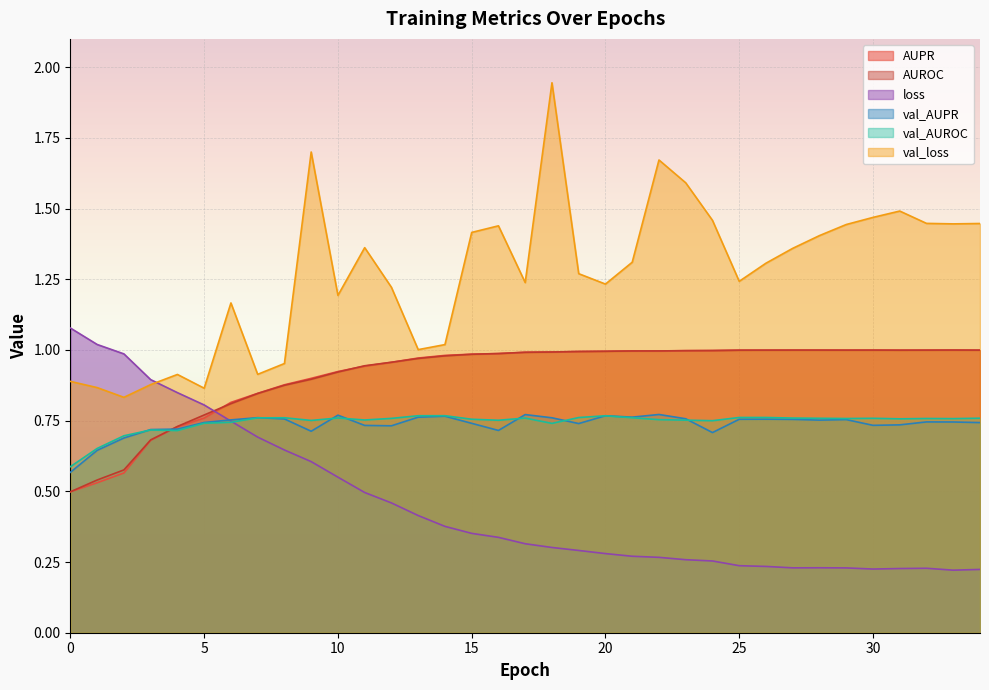

Reading left to right, transcribe all the data shown in this chart.

AUPR: 0=0.5	1=0.5	2=0.6	3=0.7	4=0.7	5=0.8	6=0.8	7=0.8	8=0.9	9=0.9	10=0.9	11=0.9	12=1.0	13=1.0	14=1.0	15=1.0	16=1.0	17=1.0	18=1.0	19=1.0	20=1.0	21=1.0	22=1.0	23=1.0	24=1.0	25=1.0	26=1.0	27=1.0	28=1.0	29=1.0	30=1.0	31=1.0	32=1.0	33=1.0	34=1.0
AUROC: 0=0.5	1=0.5	2=0.6	3=0.7	4=0.7	5=0.8	6=0.8	7=0.8	8=0.9	9=0.9	10=0.9	11=0.9	12=1.0	13=1.0	14=1.0	15=1.0	16=1.0	17=1.0	18=1.0	19=1.0	20=1.0	21=1.0	22=1.0	23=1.0	24=1.0	25=1.0	26=1.0	27=1.0	28=1.0	29=1.0	30=1.0	31=1.0	32=1.0	33=1.0	34=1.0
loss: 0=1.1	1=1.0	2=1.0	3=0.9	4=0.8	5=0.8	6=0.7	7=0.7	8=0.6	9=0.6	10=0.6	11=0.5	12=0.5	13=0.4	14=0.4	15=0.4	16=0.3	17=0.3	18=0.3	19=0.3	20=0.3	21=0.3	22=0.3	23=0.3	24=0.3	25=0.2	26=0.2	27=0.2	28=0.2	29=0.2	30=0.2	31=0.2	32=0.2	33=0.2	34=0.2
val_AUPR: 0=0.6	1=0.6	2=0.7	3=0.7	4=0.7	5=0.7	6=0.8	7=0.8	8=0.8	9=0.7	10=0.8	11=0.7	12=0.7	13=0.8	14=0.8	15=0.7	16=0.7	17=0.8	18=0.8	19=0.7	20=0.8	21=0.8	22=0.8	23=0.8	24=0.7	25=0.8	26=0.8	27=0.8	28=0.8	29=0.8	30=0.7	31=0.7	32=0.7	33=0.7	34=0.7
val_AUROC: 0=0.6	1=0.7	2=0.7	3=0.7	4=0.7	5=0.7	6=0.7	7=0.8	8=0.8	9=0.8	10=0.8	11=0.8	12=0.8	13=0.8	14=0.8	15=0.8	16=0.8	17=0.8	18=0.7	19=0.8	20=0.8	21=0.8	22=0.8	23=0.8	24=0.7	25=0.8	26=0.8	27=0.8	28=0.8	29=0.8	30=0.8	31=0.8	32=0.8	33=0.8	34=0.8
val_loss: 0=0.9	1=0.9	2=0.8	3=0.9	4=0.9	5=0.9	6=1.2	7=0.9	8=1.0	9=1.7	10=1.2	11=1.4	12=1.2	13=1.0	14=1.0	15=1.4	16=1.4	17=1.2	18=1.9	19=1.3	20=1.2	21=1.3	22=1.7	23=1.6	24=1.5	25=1.2	26=1.3	27=1.4	28=1.4	29=1.4	30=1.5	31=1.5	32=1.4	33=1.4	34=1.4